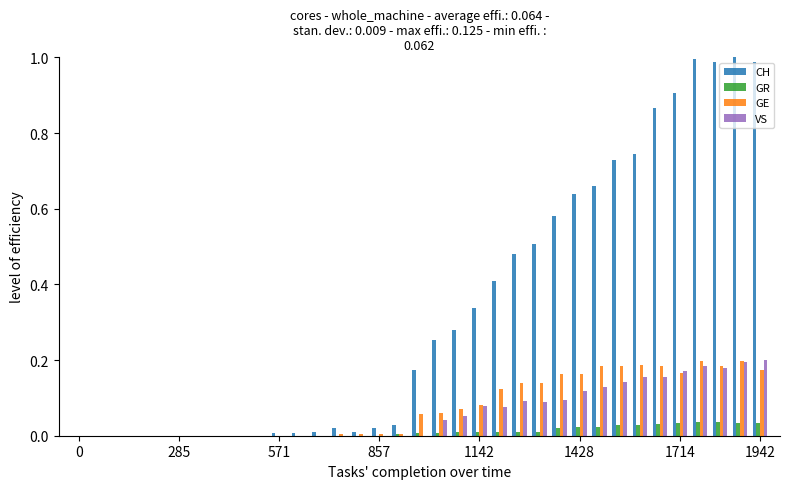

Which series has the largest total across all categories?

CH